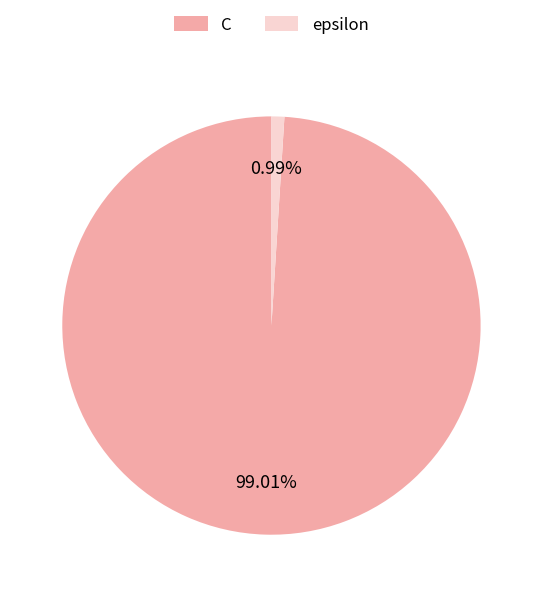

To the nearest percent, what is the difference between the epsilon and C slice percentages?

98%